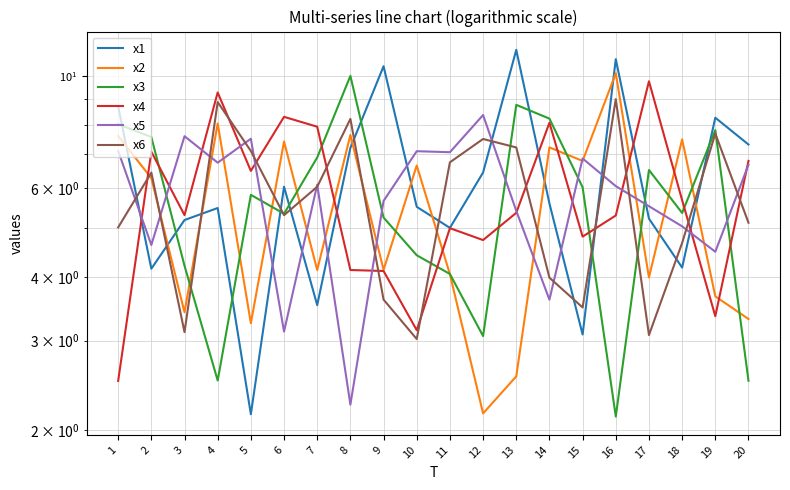

Is the value of x3 at 12 greater than the value of x1 at 14?

No